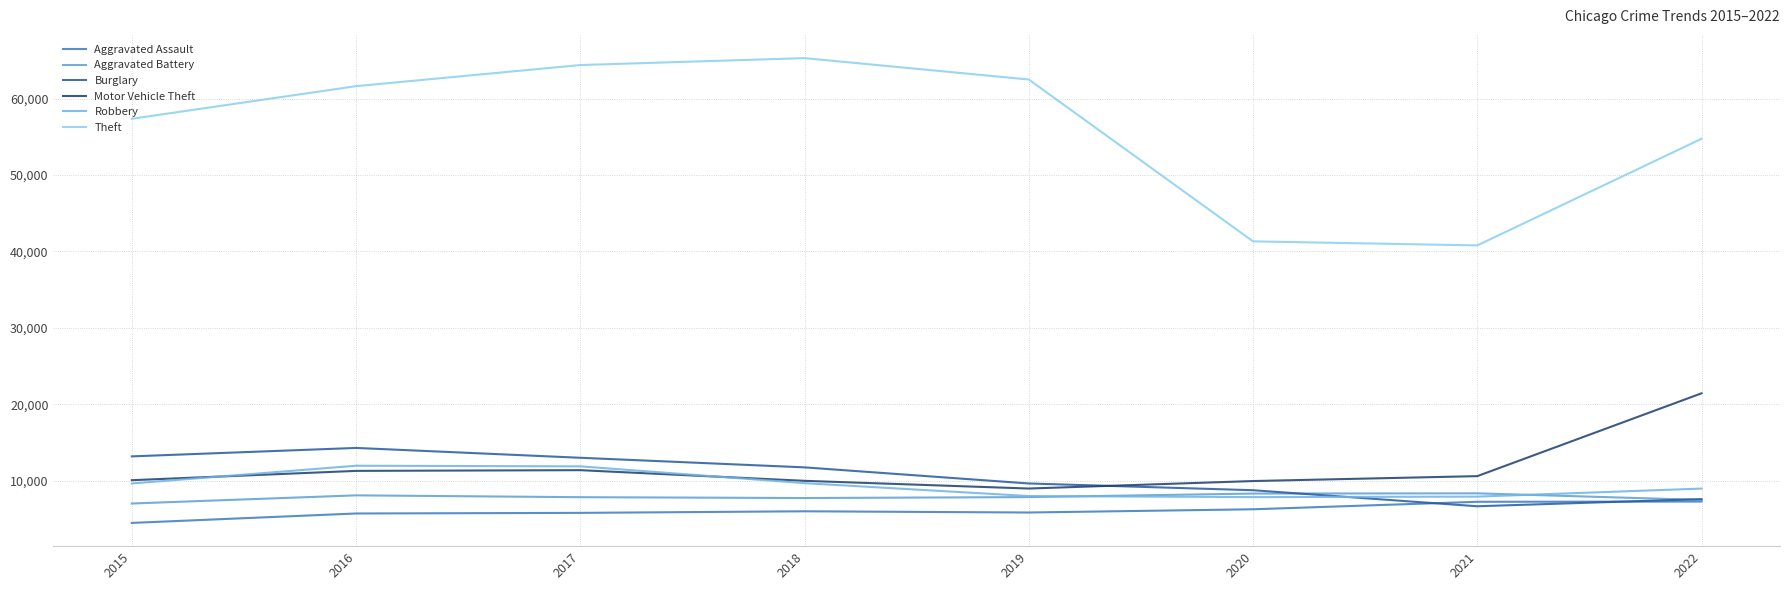

Which series has the largest total across all categories?

Theft